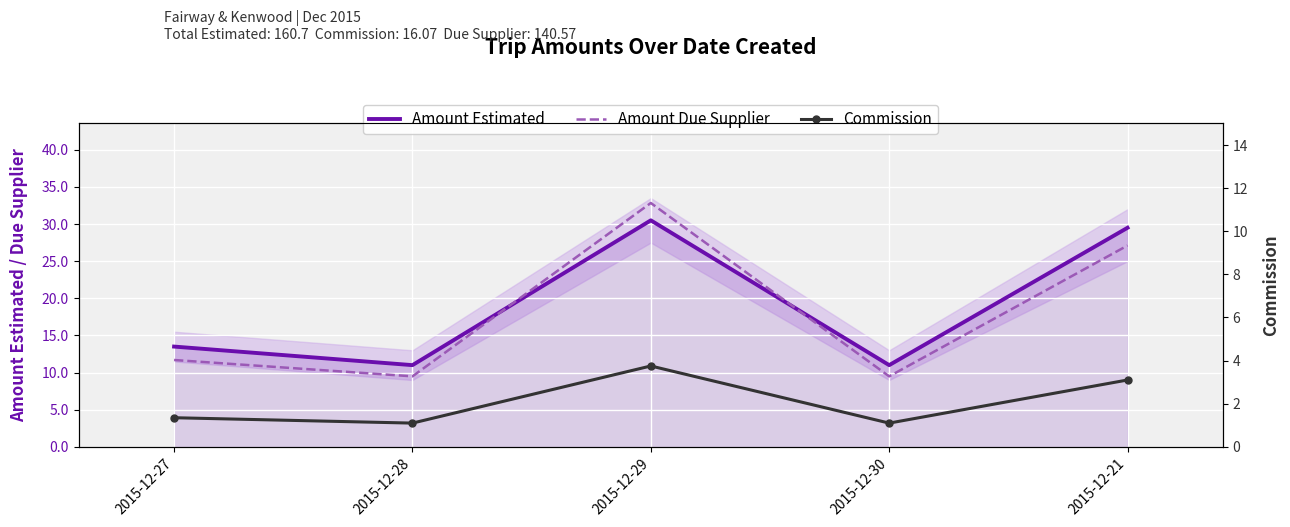

What is the label of the 4th point from the right?

2015-12-28